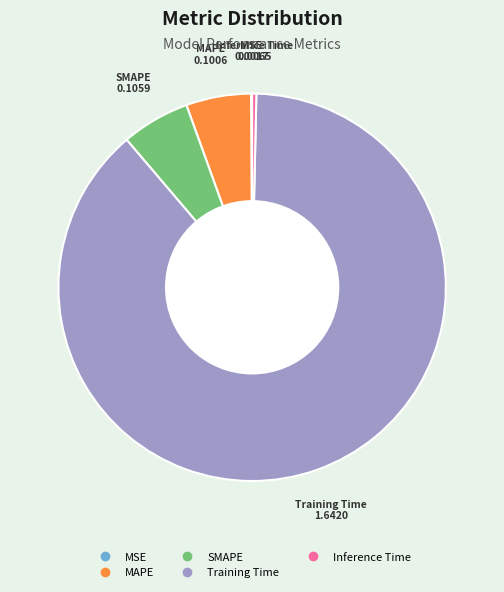

Which slice is the largest?

Training Time